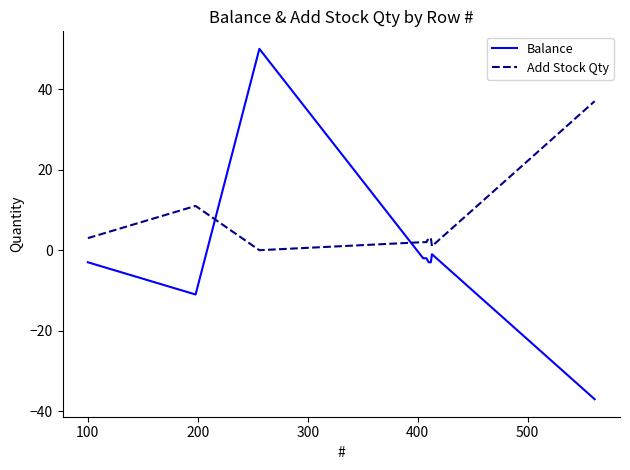

Reading left to right, list all the values displayed in this chart.

Balance: -3	-11	50	-2	-2	-2	-3	-3	-1	-37
Add Stock Qty: 3	11	0	2	2	2	3	3	1	37